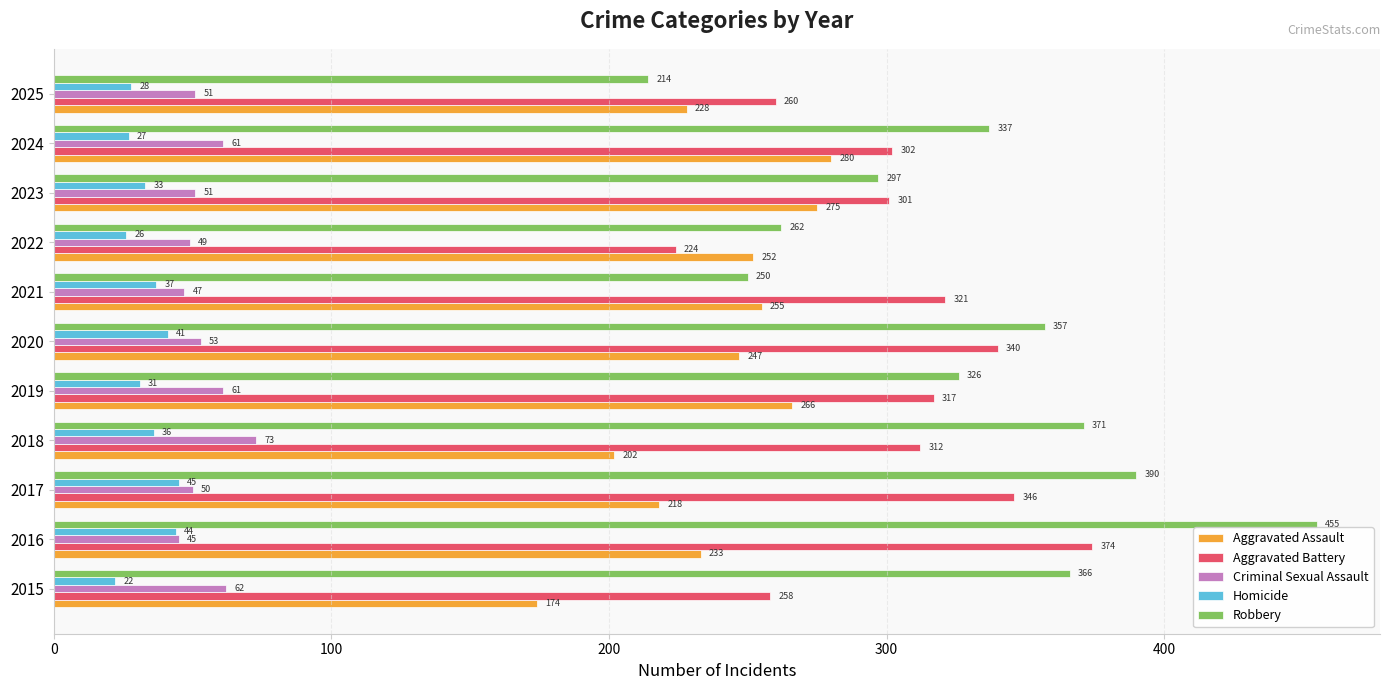

Rank the series by their maximum value, from highest to lowest.

Robbery, Aggravated Battery, Aggravated Assault, Criminal Sexual Assault, Homicide